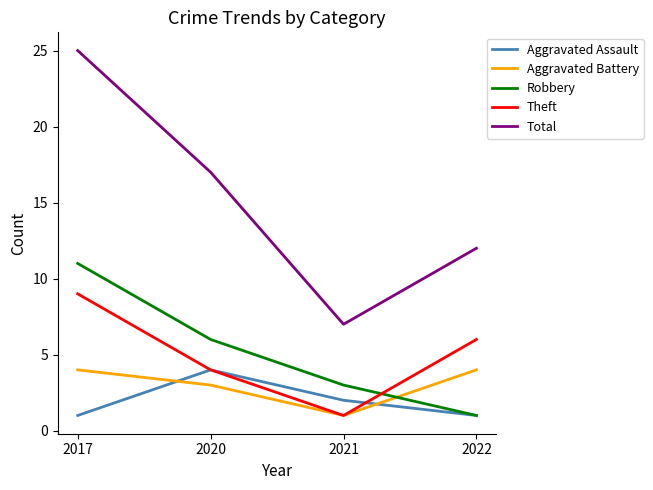

Which series has the widest spread of values?

Total